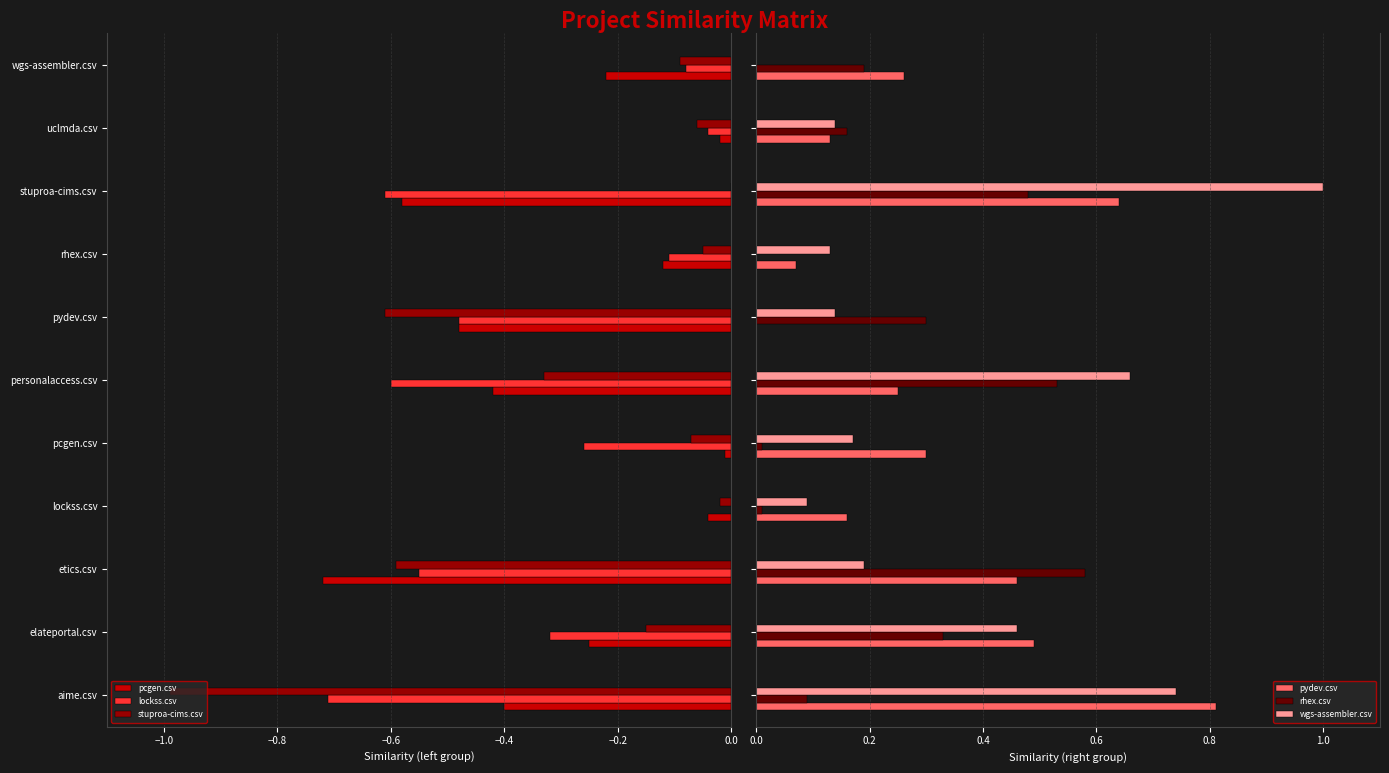

The value of lockss.csv at elateportal.csv is -0.5. True or false?

False